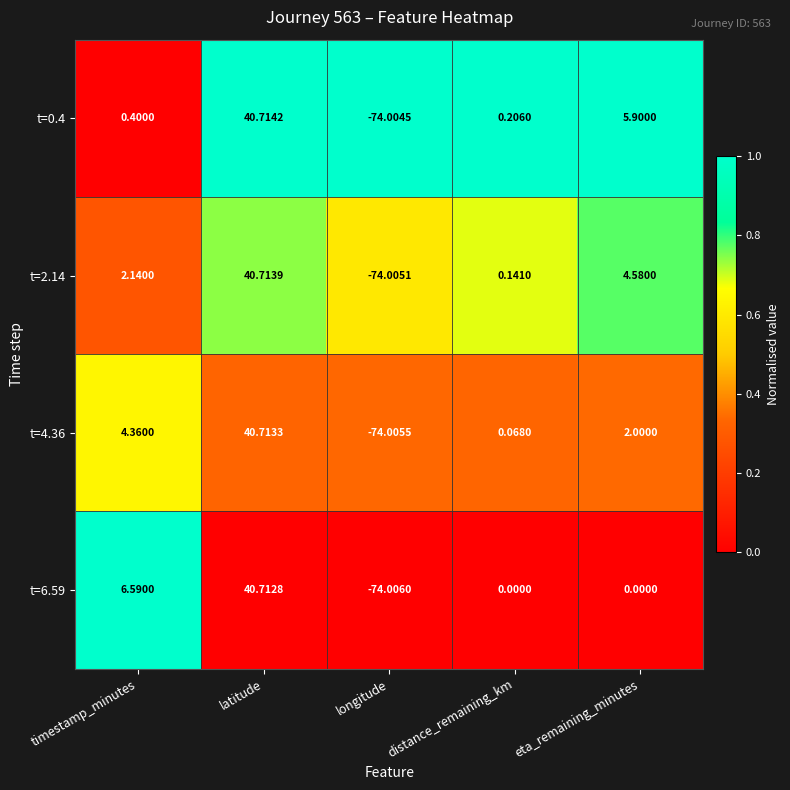

At which category is the sum across all series the highest?

latitude